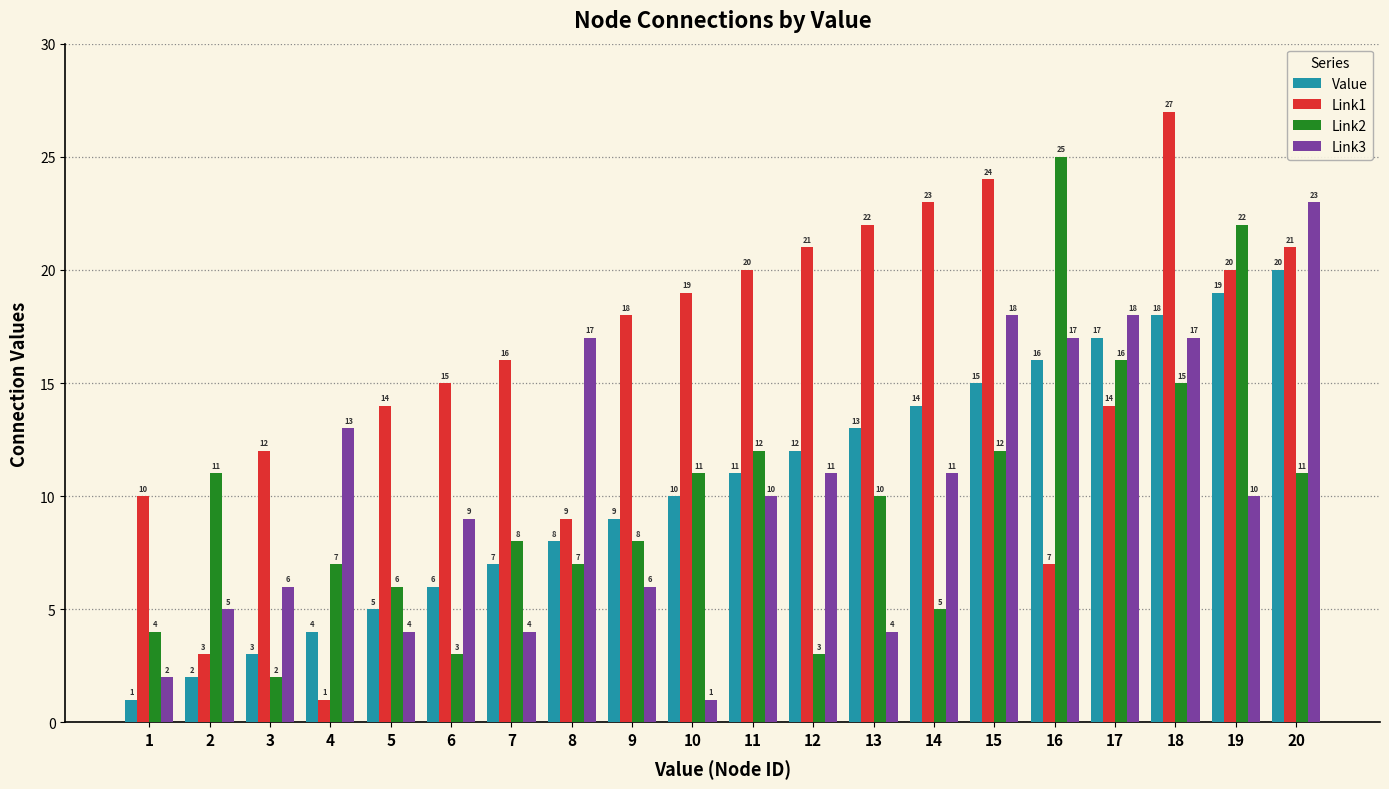

True or false: Link3 has a value of 3 at 2.

False